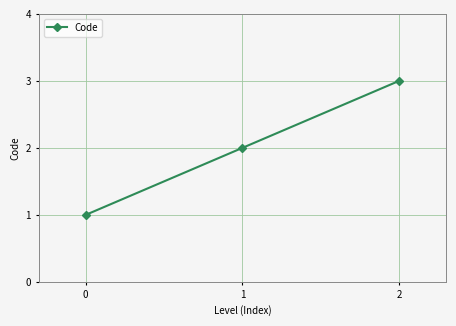

What is the change in value from 0 to 1?

+1